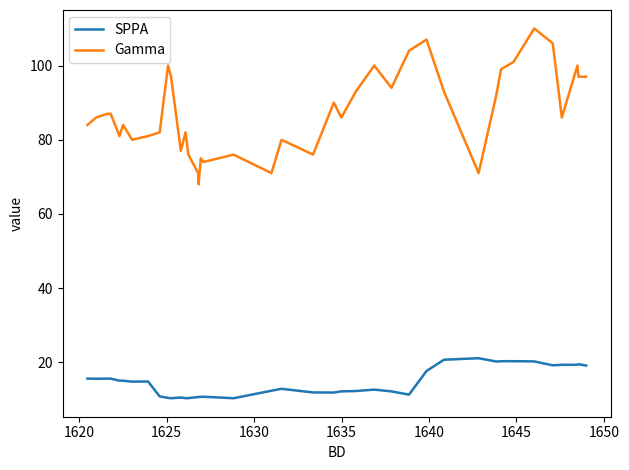

True or false: SPPA and Gamma intersect in this chart.

False